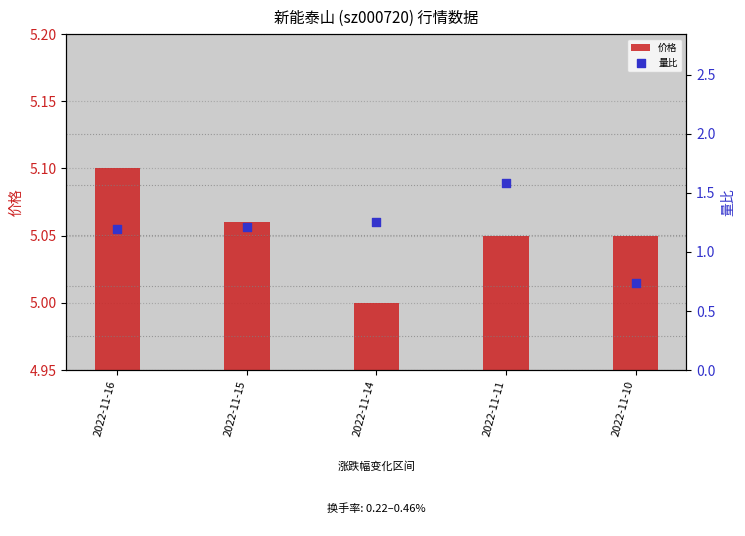

Which series reaches the maximum Y coordinate?

价格